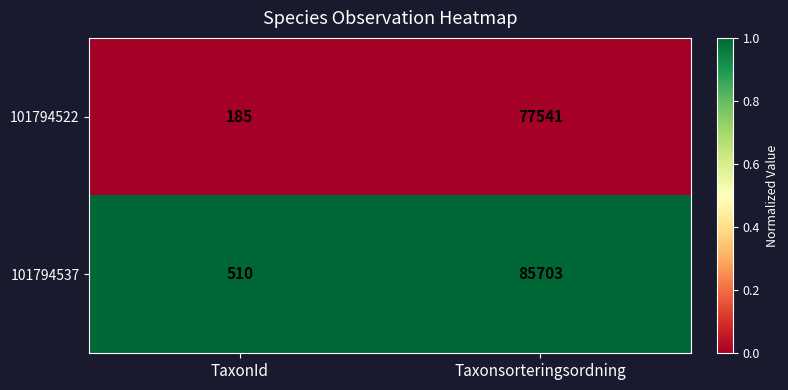

What is the total value across all series at Taxonsorteringsordning?

163244